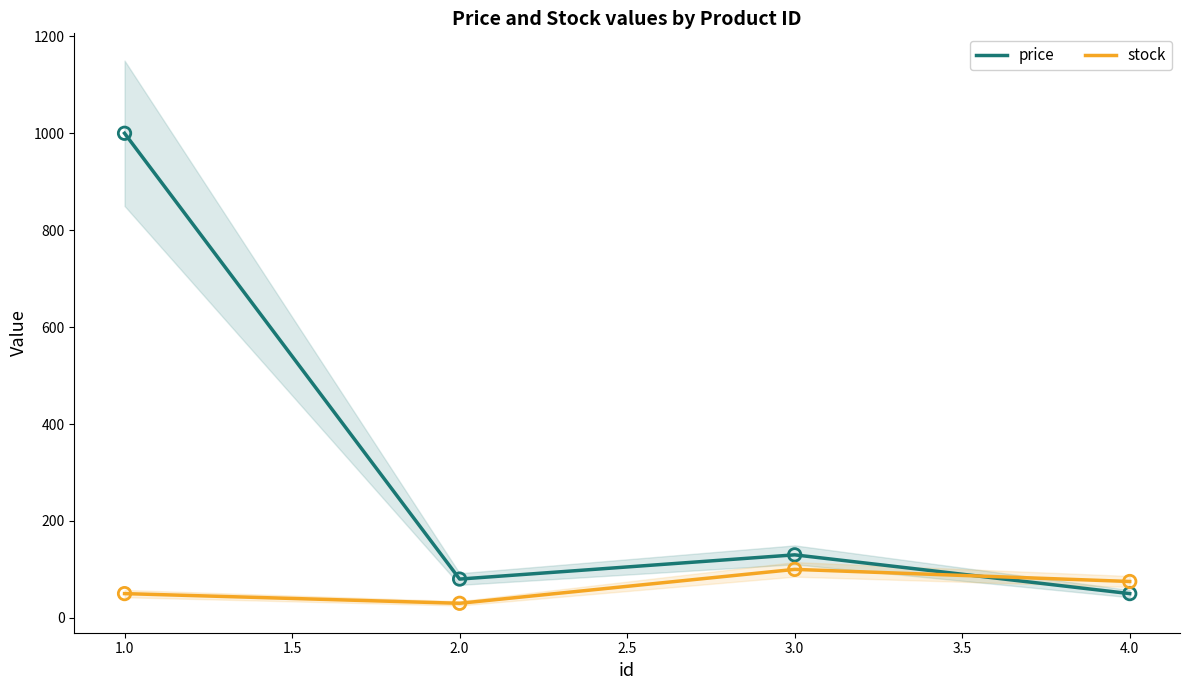

Which series reaches the minimum Y coordinate?

stock